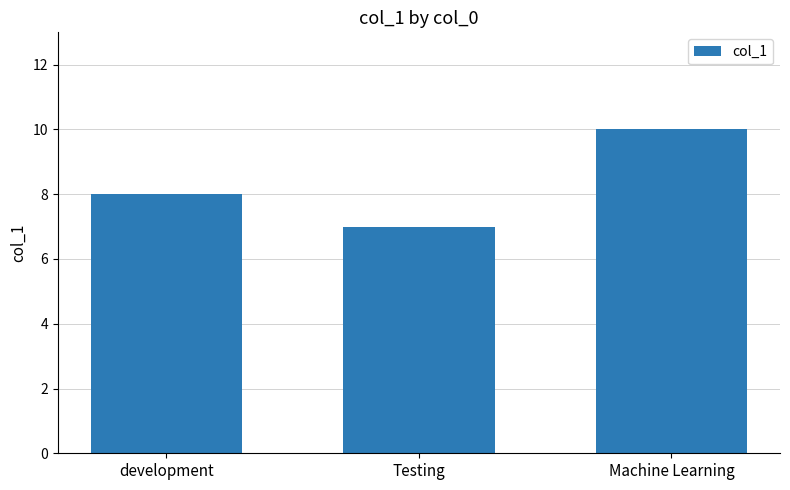

Reading left to right, list all the values displayed in this chart.

development=8	Testing=7	Machine Learning=10